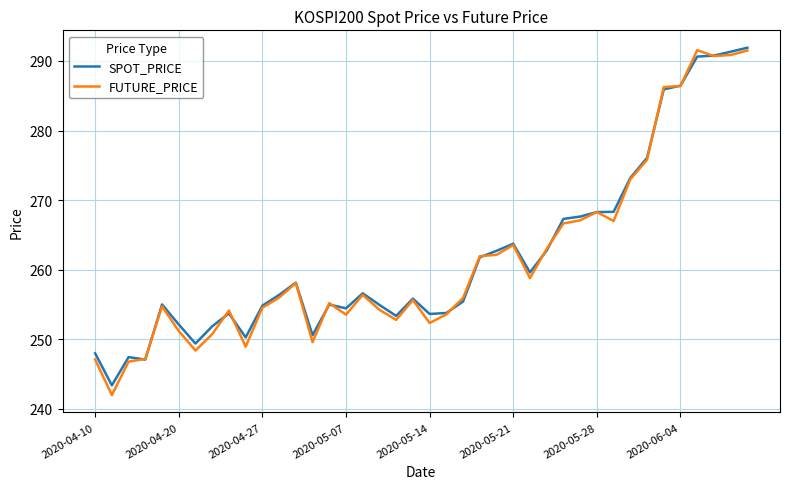

What is the lowest value of the SPOT_PRICE series?

243.4